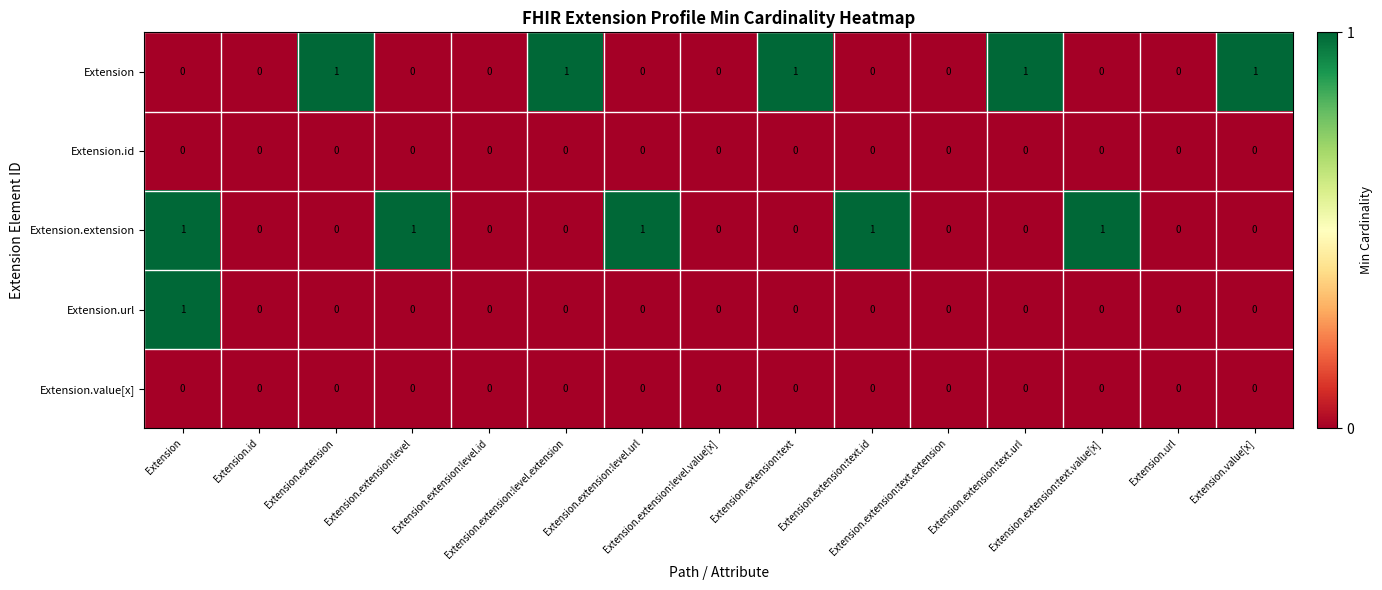

Reading left to right, list all the values displayed in this chart.

Extension: Extension=0	Extension.id=0	Extension.extension=1	Extension.extension:level=0	Extension.extension:level.id=0	Extension.extension:level.extension=1	Extension.extension:level.url=0	Extension.extension:level.value[x]=0	Extension.extension:text=1	Extension.extension:text.id=0	Extension.extension:text.extension=0	Extension.extension:text.url=1	Extension.extension:text.value[x]=0	Extension.url=0	Extension.value[x]=1
Extension.id: Extension=0	Extension.id=0	Extension.extension=0	Extension.extension:level=0	Extension.extension:level.id=0	Extension.extension:level.extension=0	Extension.extension:level.url=0	Extension.extension:level.value[x]=0	Extension.extension:text=0	Extension.extension:text.id=0	Extension.extension:text.extension=0	Extension.extension:text.url=0	Extension.extension:text.value[x]=0	Extension.url=0	Extension.value[x]=0
Extension.extension: Extension=1	Extension.id=0	Extension.extension=0	Extension.extension:level=1	Extension.extension:level.id=0	Extension.extension:level.extension=0	Extension.extension:level.url=1	Extension.extension:level.value[x]=0	Extension.extension:text=0	Extension.extension:text.id=1	Extension.extension:text.extension=0	Extension.extension:text.url=0	Extension.extension:text.value[x]=1	Extension.url=0	Extension.value[x]=0
Extension.url: Extension=1	Extension.id=0	Extension.extension=0	Extension.extension:level=0	Extension.extension:level.id=0	Extension.extension:level.extension=0	Extension.extension:level.url=0	Extension.extension:level.value[x]=0	Extension.extension:text=0	Extension.extension:text.id=0	Extension.extension:text.extension=0	Extension.extension:text.url=0	Extension.extension:text.value[x]=0	Extension.url=0	Extension.value[x]=0
Extension.value[x]: Extension=0	Extension.id=0	Extension.extension=0	Extension.extension:level=0	Extension.extension:level.id=0	Extension.extension:level.extension=0	Extension.extension:level.url=0	Extension.extension:level.value[x]=0	Extension.extension:text=0	Extension.extension:text.id=0	Extension.extension:text.extension=0	Extension.extension:text.url=0	Extension.extension:text.value[x]=0	Extension.url=0	Extension.value[x]=0